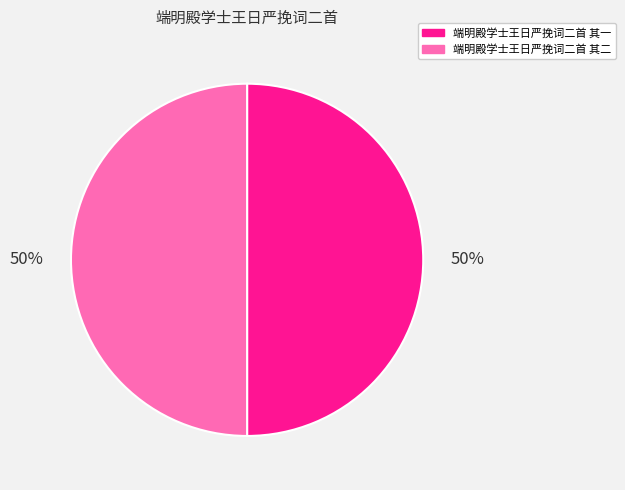

What percentage is the 端明殿学士王日严挽词二首 其一 slice, to the nearest percent?

50%